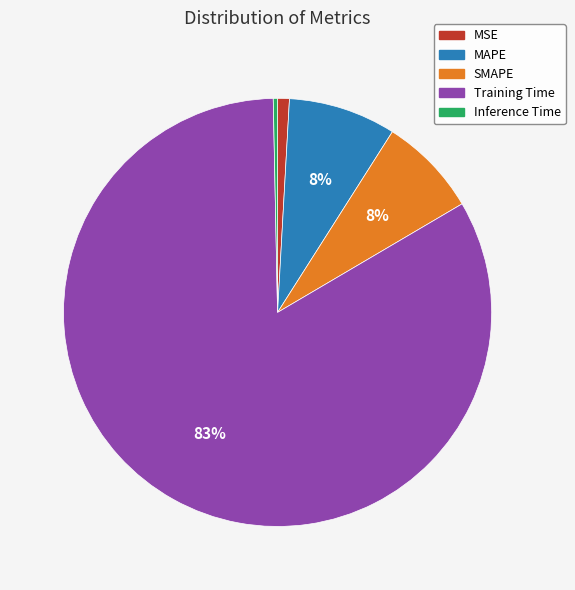

To the nearest percent, what is the difference between the largest and smallest slice percentages?

83%